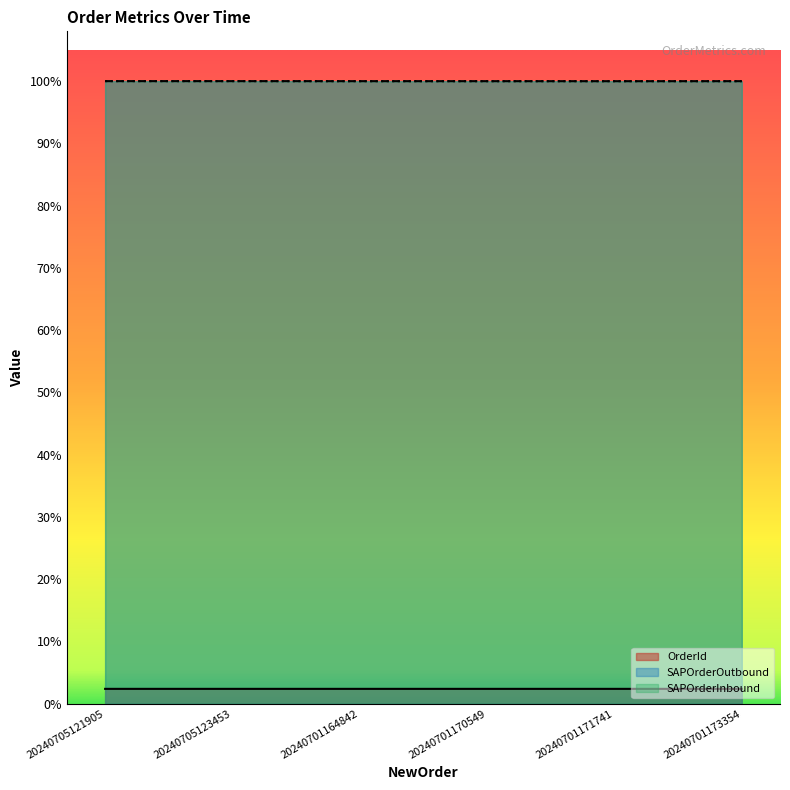

Count the number of data series in this chart.

3